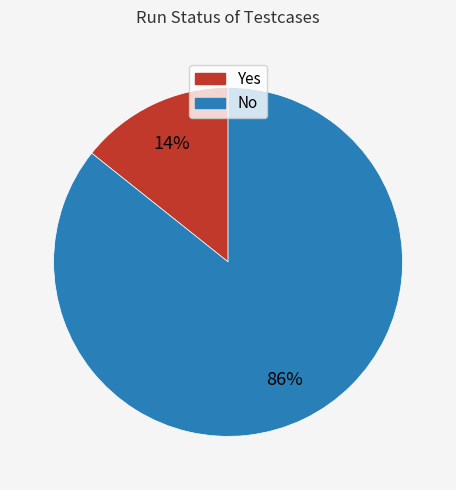

To the nearest percent, what is the average slice percentage?

50%